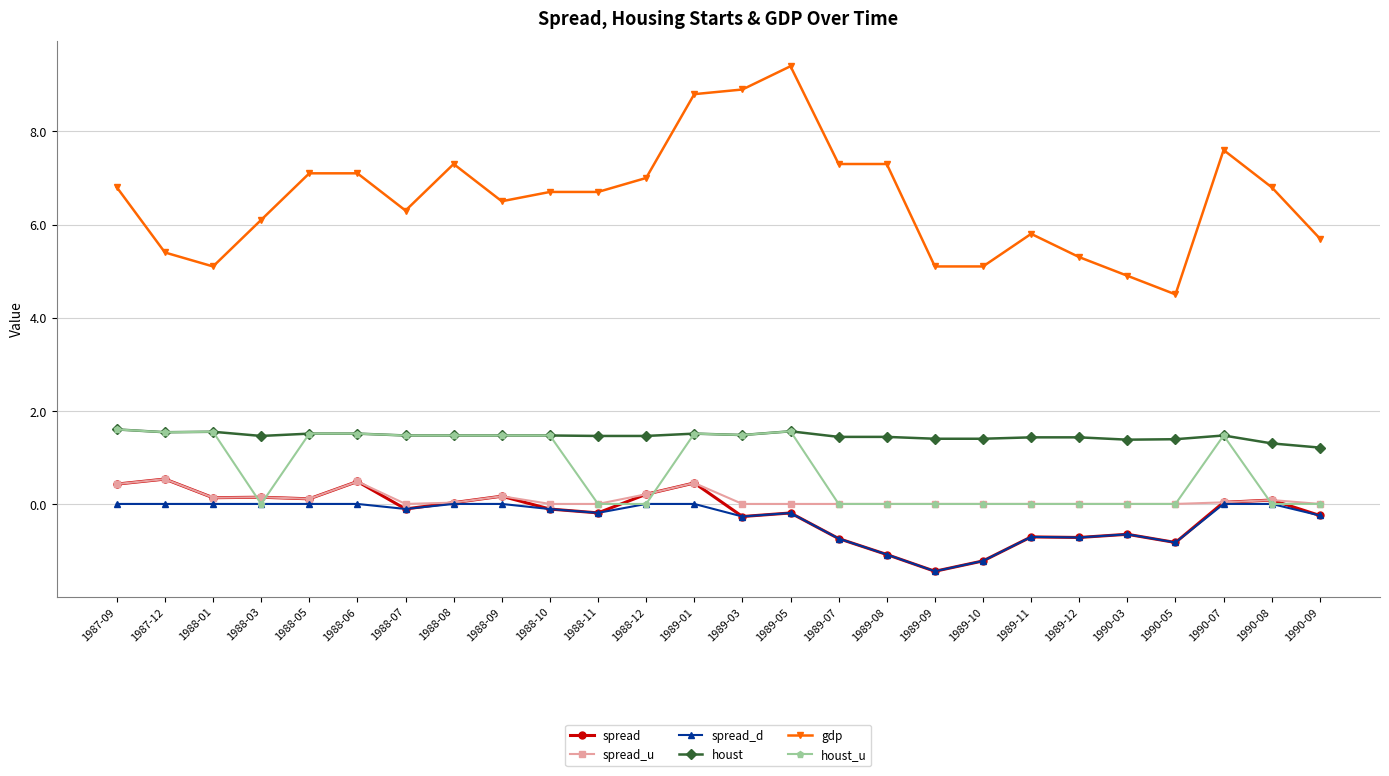

The houst series shows 1.3 at 1990-08. True or false?

True